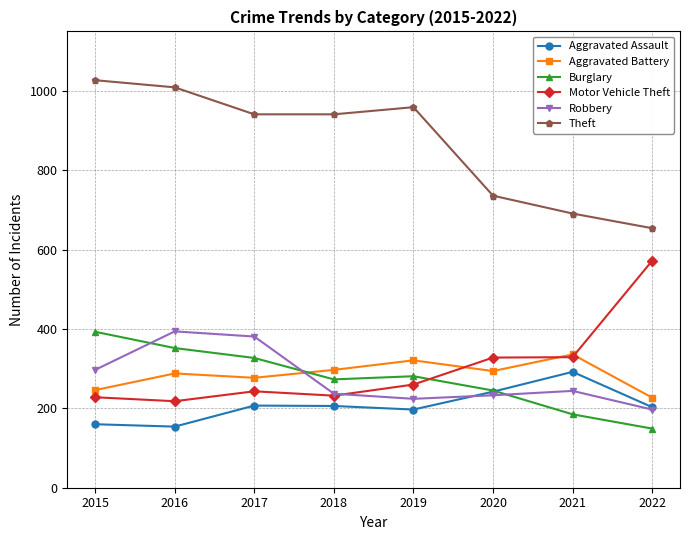

What is the average value of the Motor Vehicle Theft series?

301